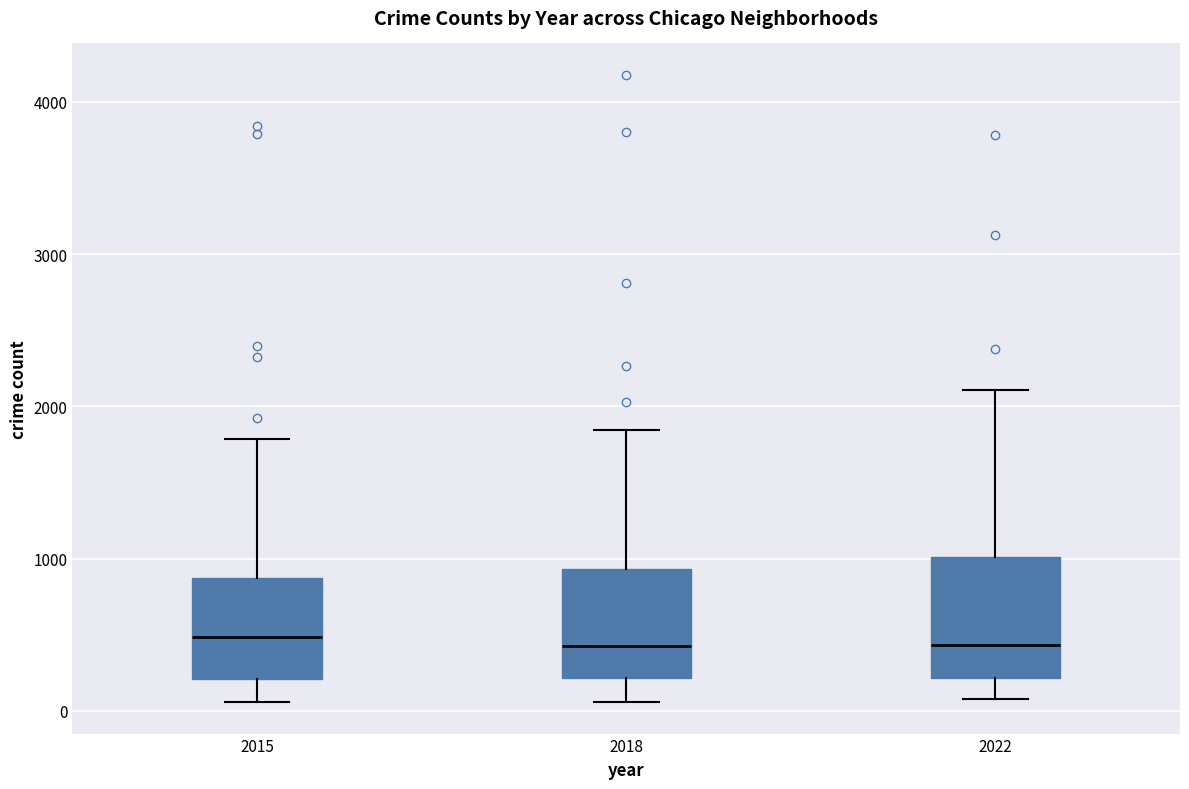

Where does the median line of the box at x = 2018 sit on the y-axis? The values are not printed on the chart, so give them approximately, as read against the axis.

400